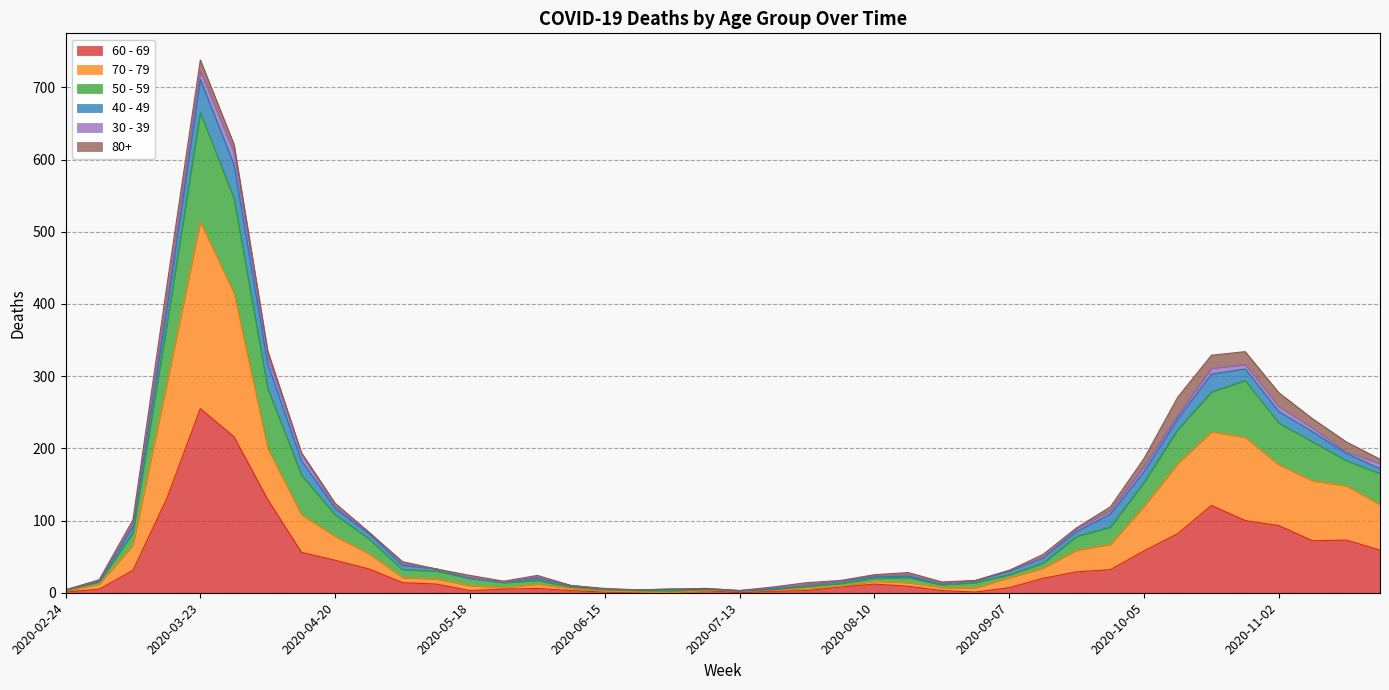

What are all the series names shown in the legend?

60 - 69, 70 - 79, 50 - 59, 40 - 49, 30 - 39, 80+